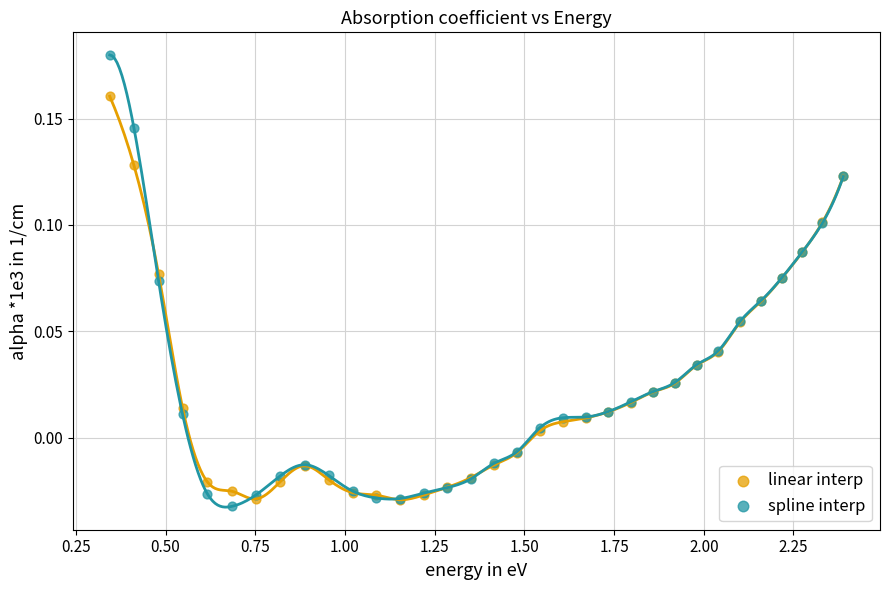

Which series reaches the maximum Y coordinate?

spline interp